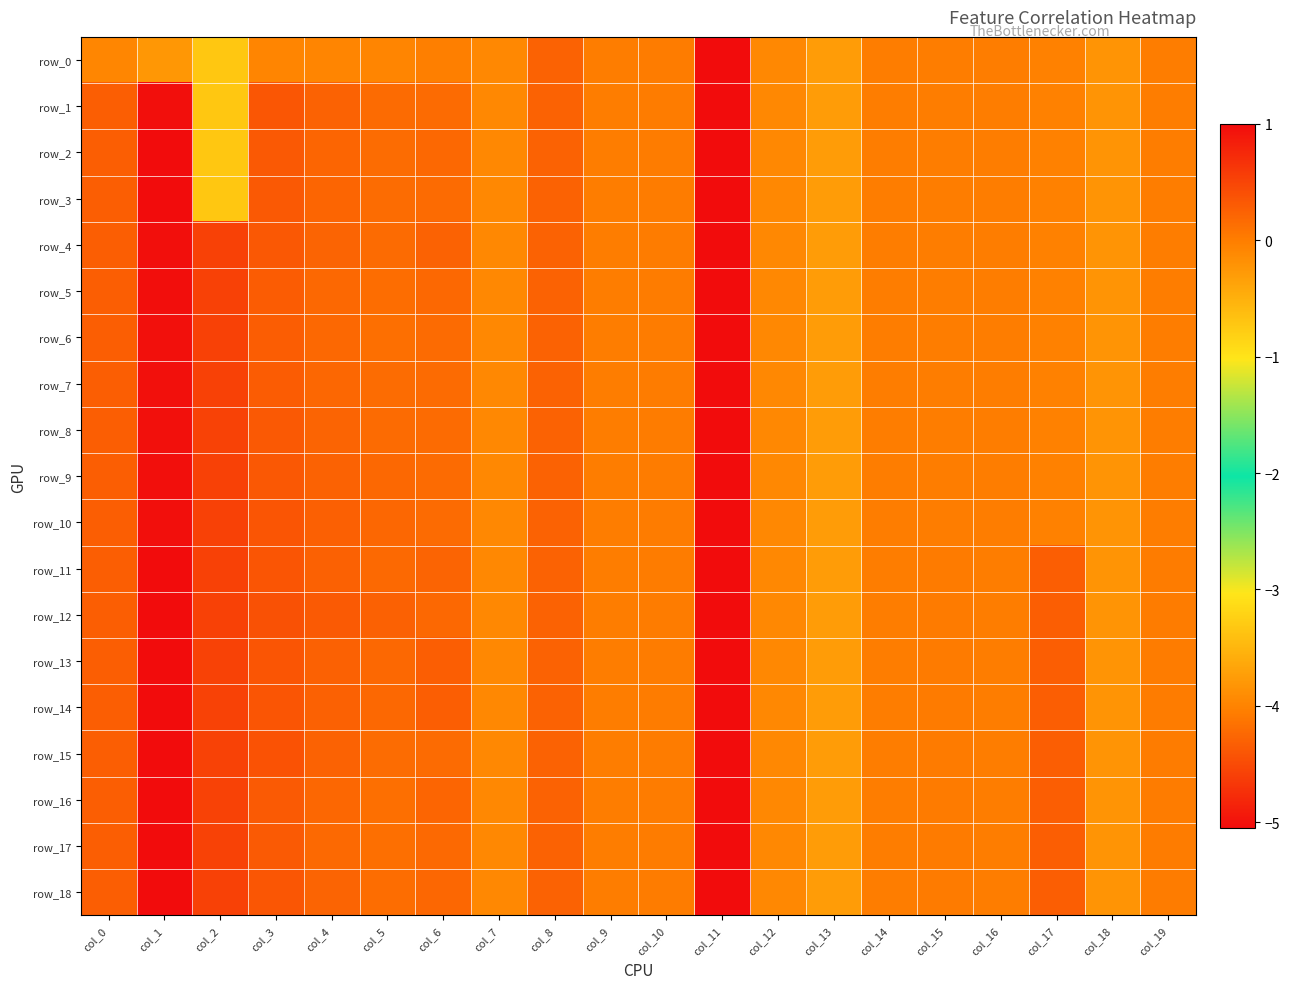

At col_19, list the series in order from largest to smallest.

row_11, row_12, row_13, row_14, row_15, row_16, row_17, row_18, row_0, row_1, row_2, row_3, row_4, row_5, row_6, row_7, row_8, row_9, row_10